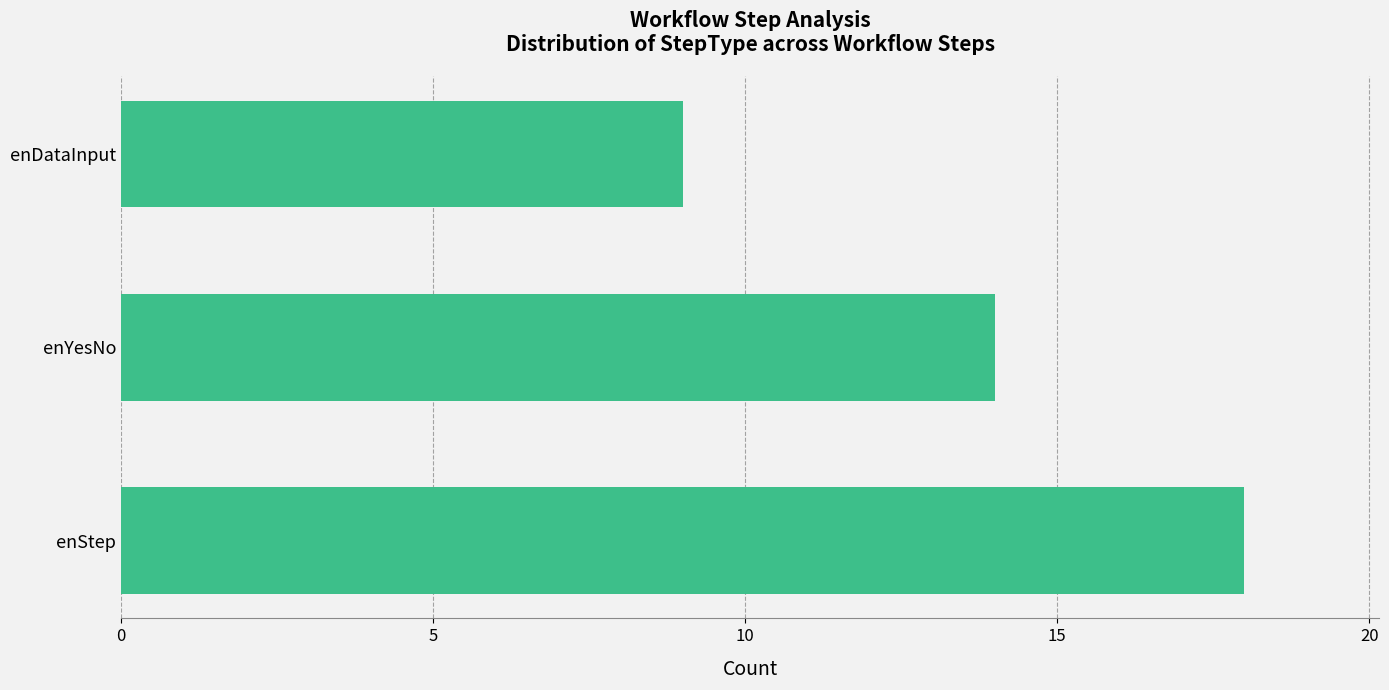

Reading bottom to top, extract all data points from this chart.

18	14	9